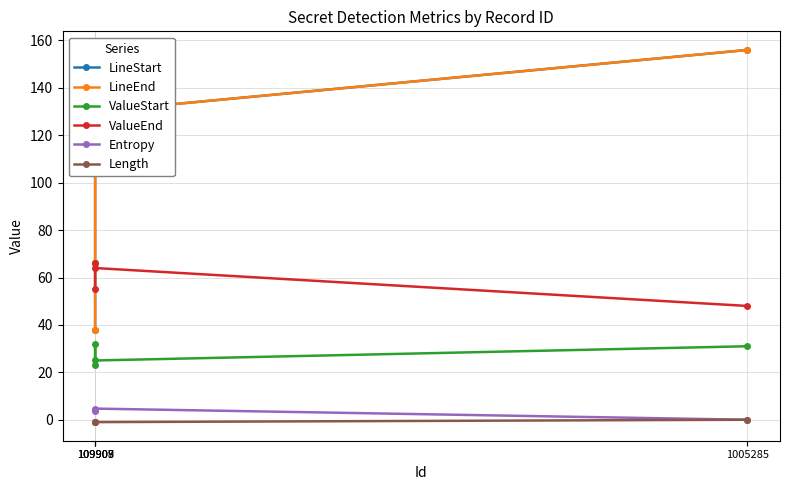

True or false: ValueEnd and ValueStart intersect in this chart.

False